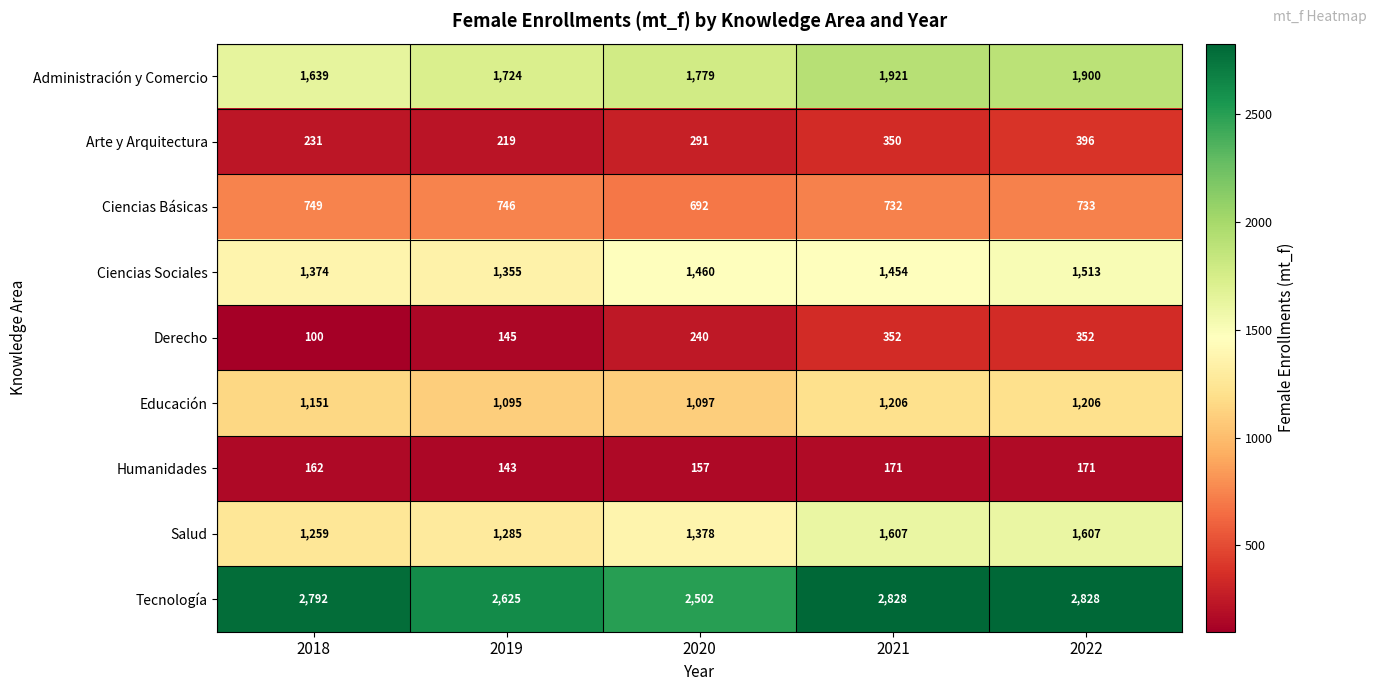

What is the total value across all series at 2020?

9596